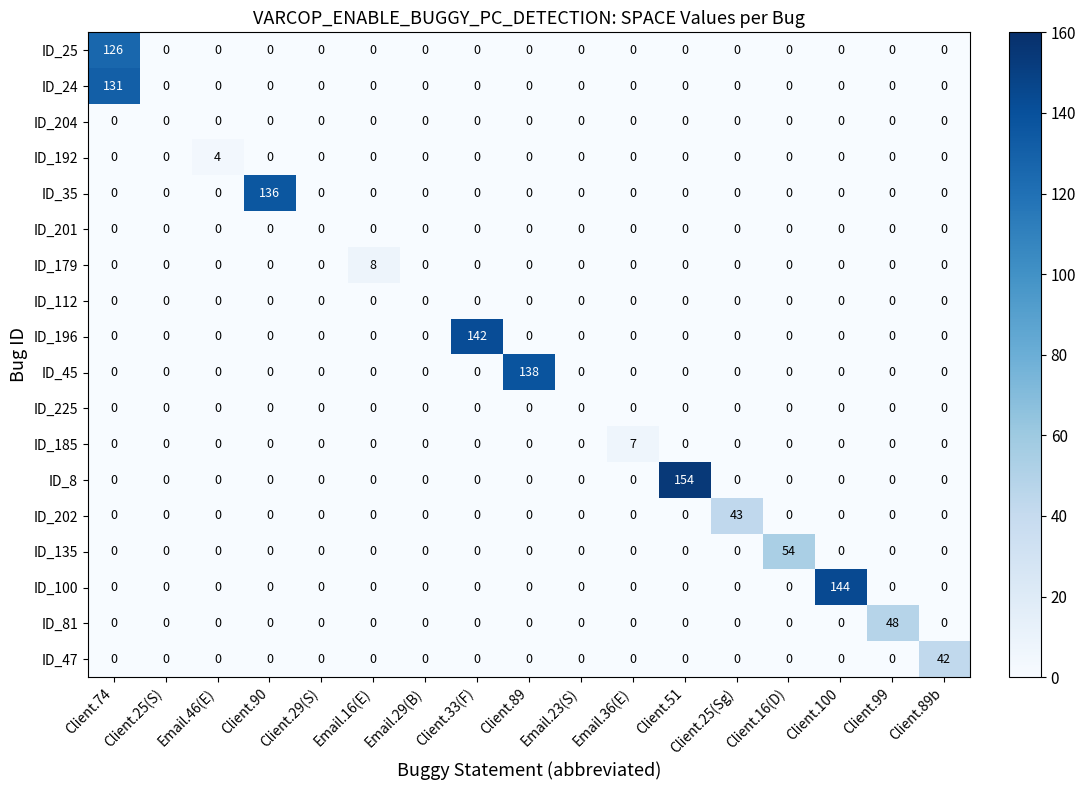

The value of ID_112 at Client.51 is 0. True or false?

True